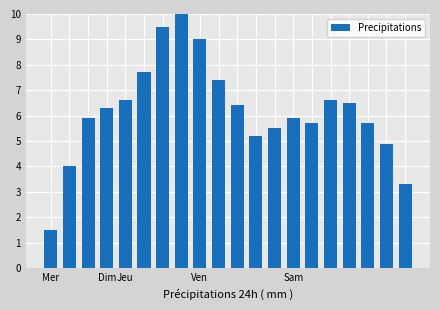

What is the smallest value displayed?

1.5